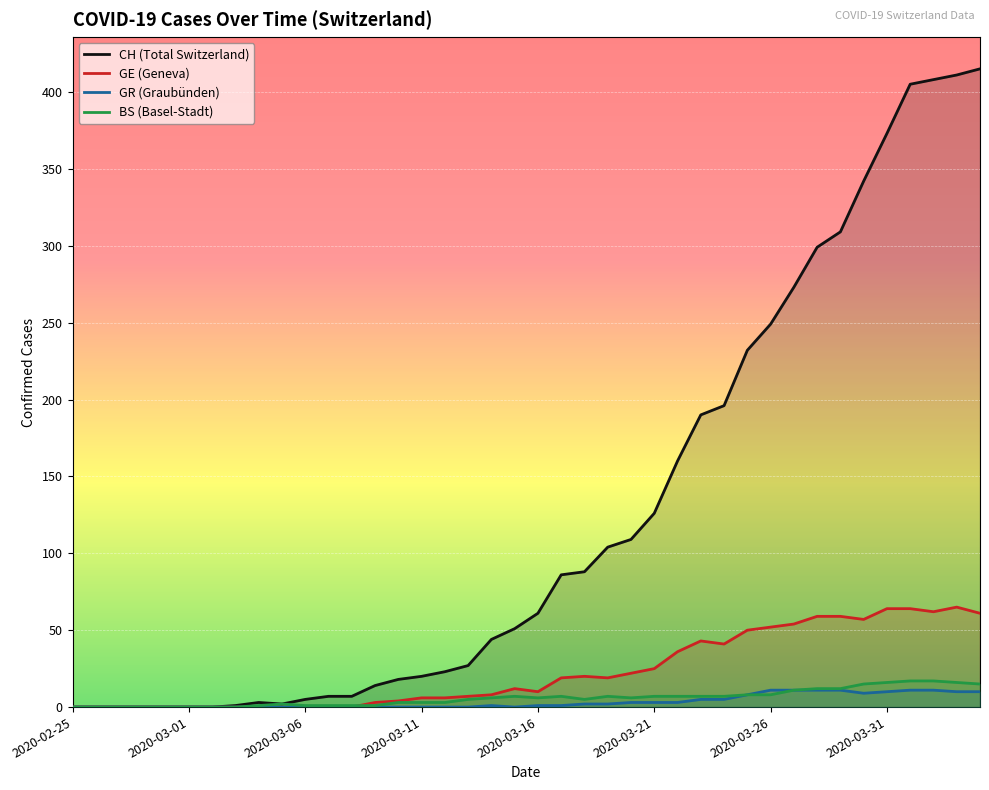

Which has a higher value, 2020-03-07 or 2020-03-06?

2020-03-07